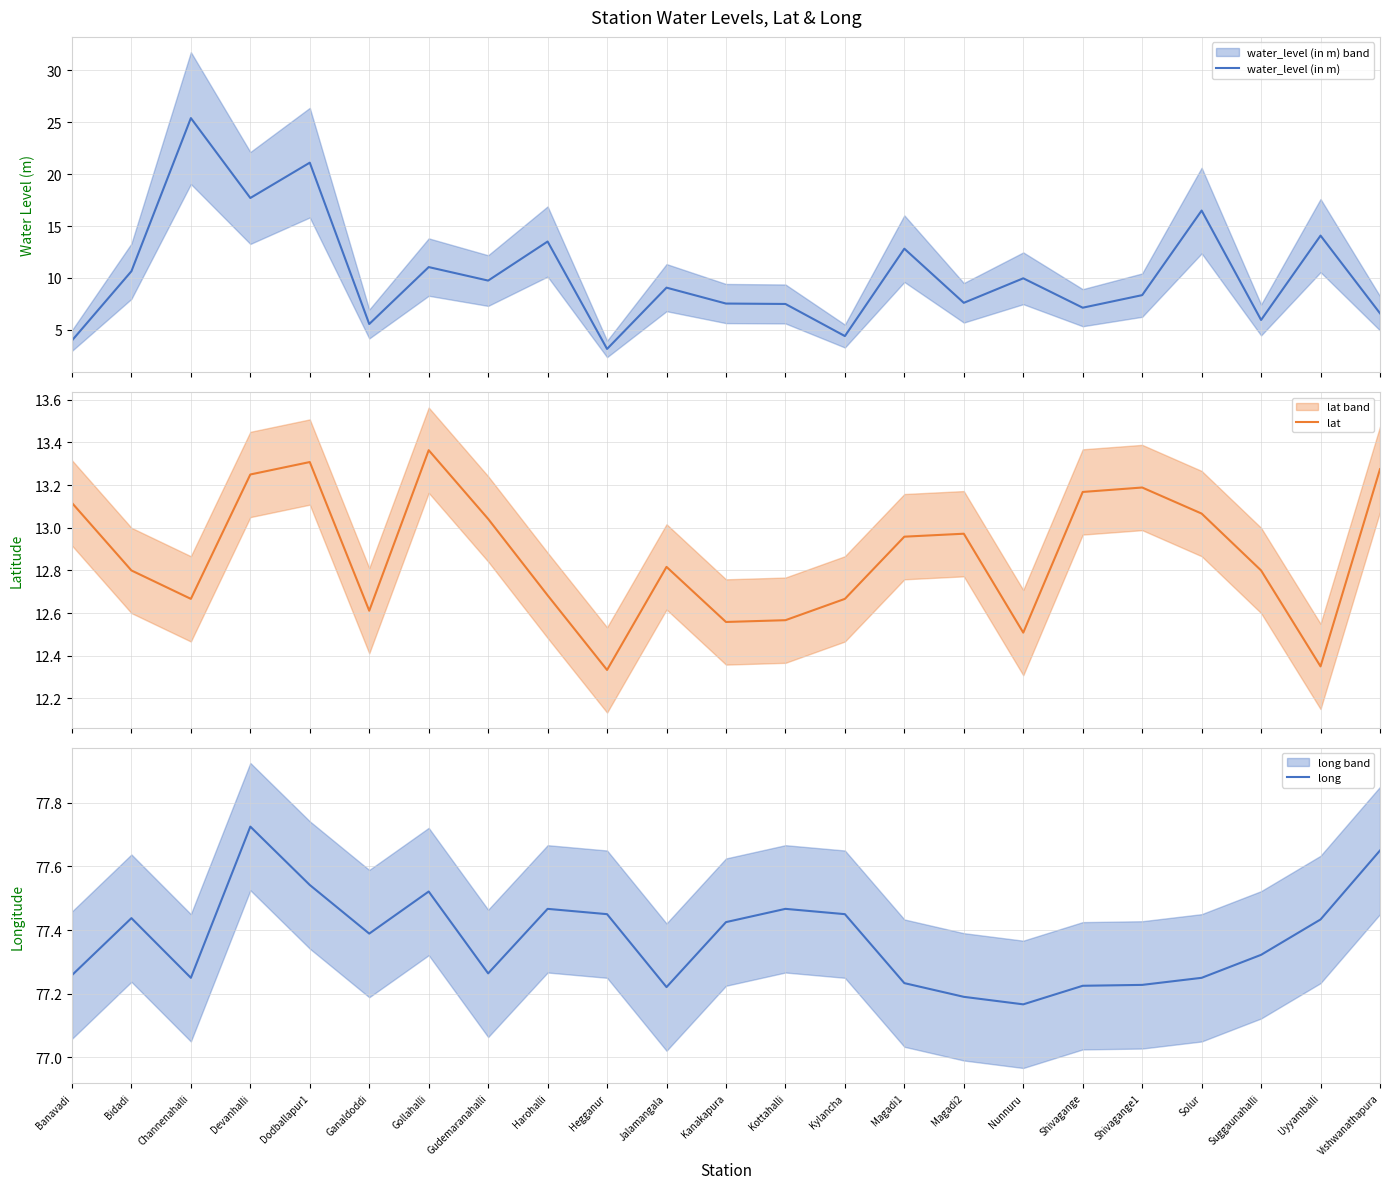

Is it true that long equals 77.4 at Kanakapura?

True